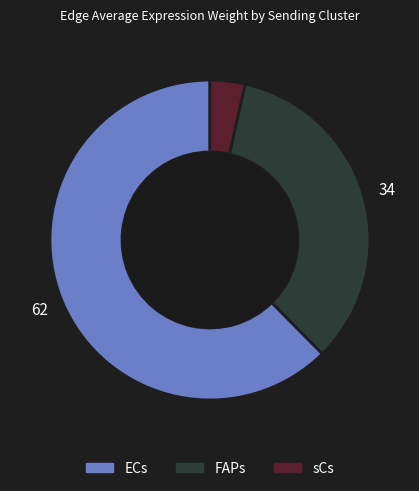

Combined, do FAPs and sCs account for over 50%?

No